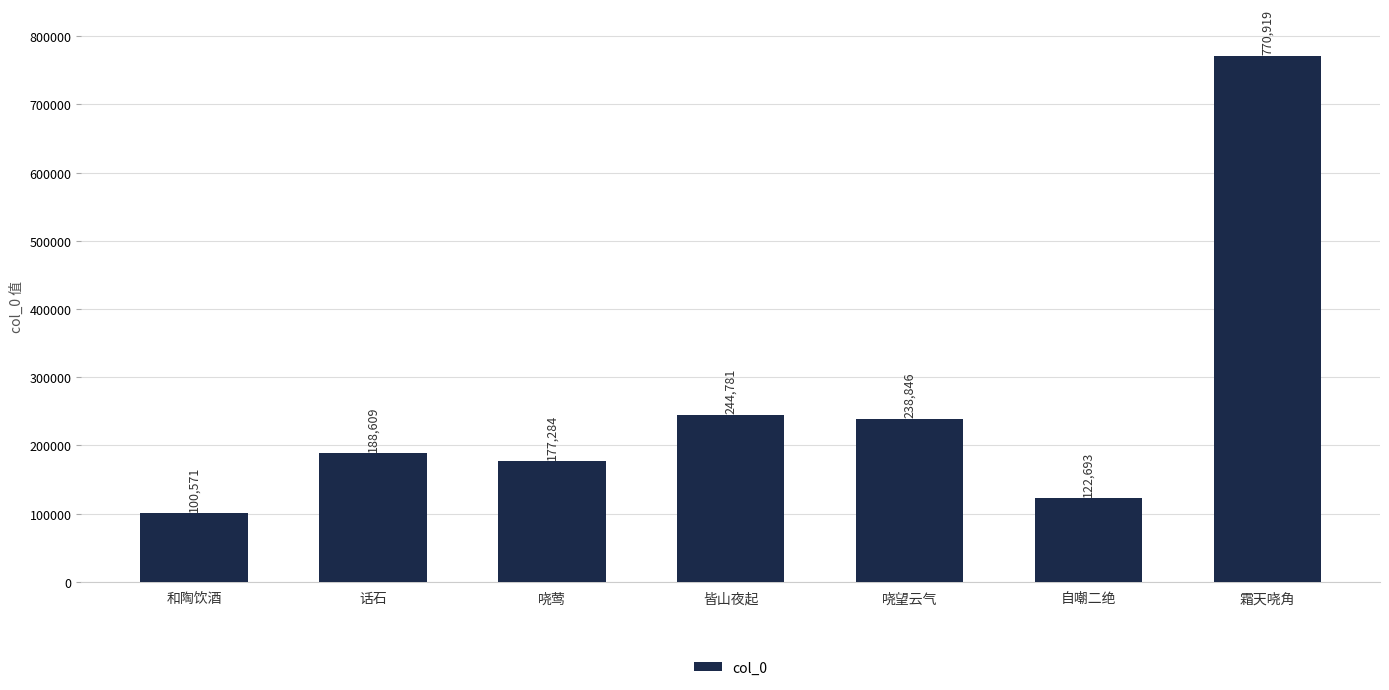

Reading right to left, transcribe all the data shown in this chart.

霜天哓角=770919	自嘲二绝=122693	哓望云气=238846	皆山夜起=244781	哓莺=177284	话石=188609	和陶饮酒=100571